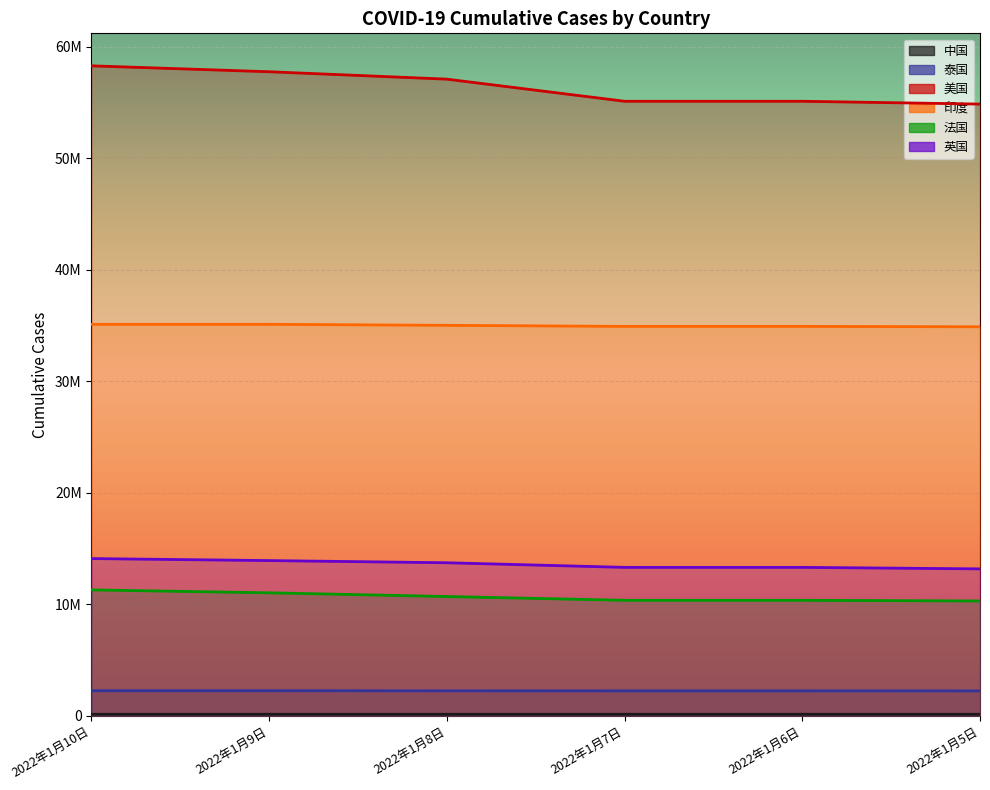

True or false: 英国 and 印度 intersect in this chart.

False